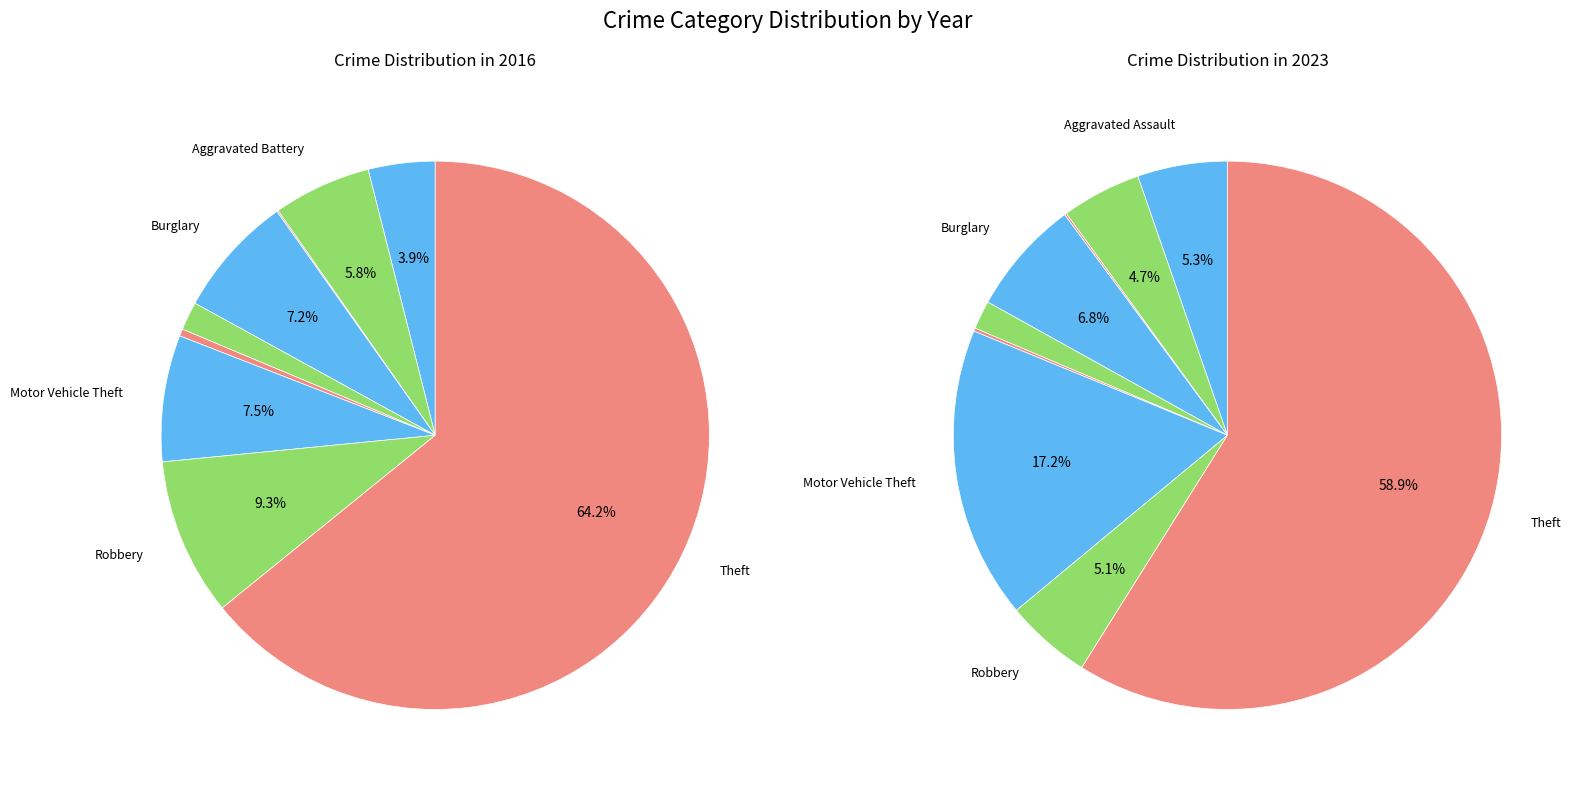

To the nearest percent, what portion does values_2016 represent?

5%